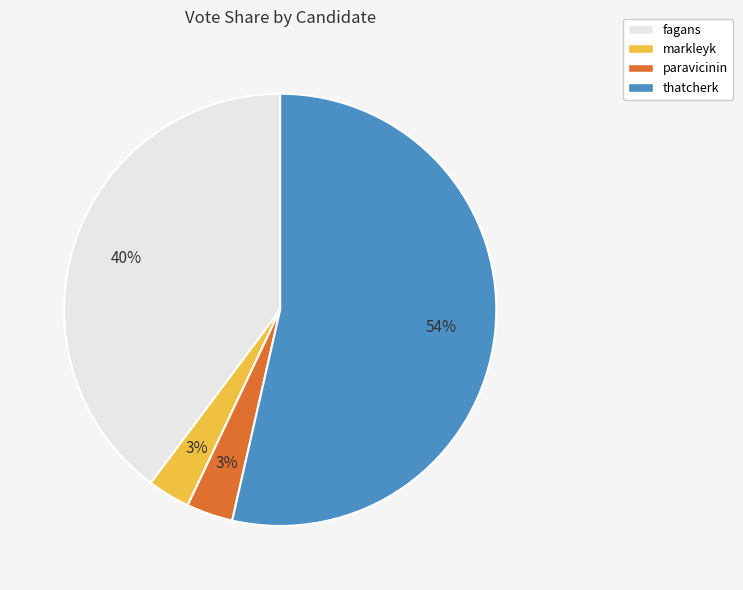

To the nearest percent, what is the combined percentage of paravicinin and thatcherk?

57%